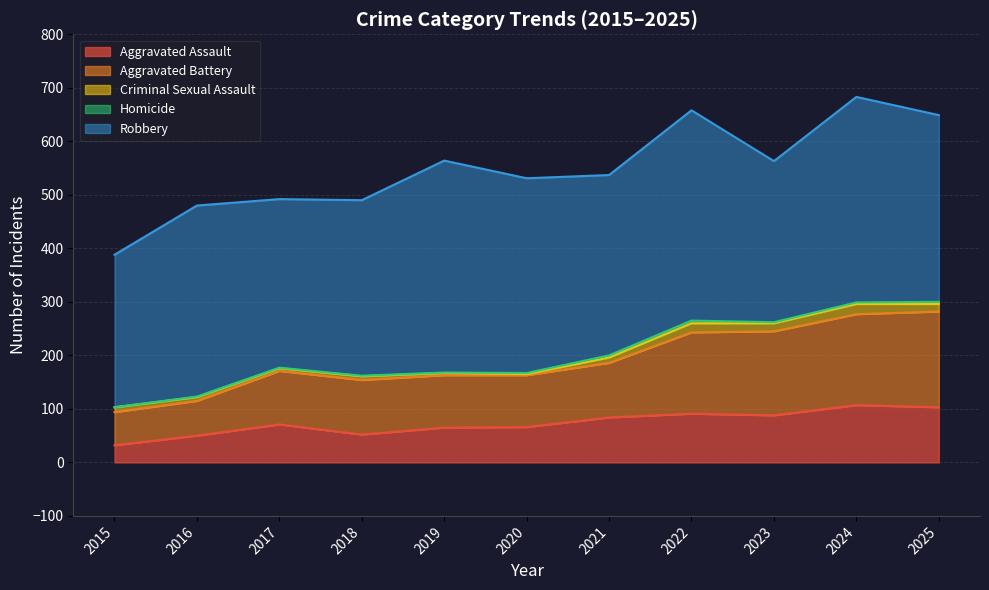

True or false: Homicide and Aggravated Battery cross at least once.

False